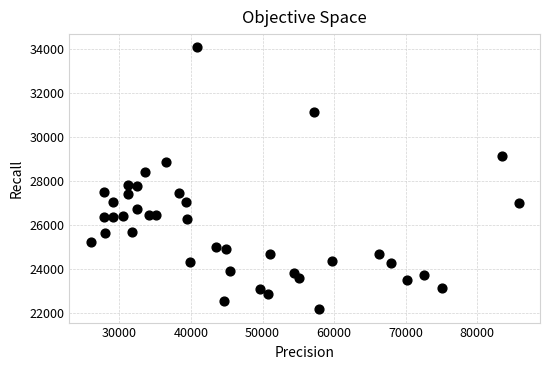

What is the range of Y values (max minus min)?

11939.8